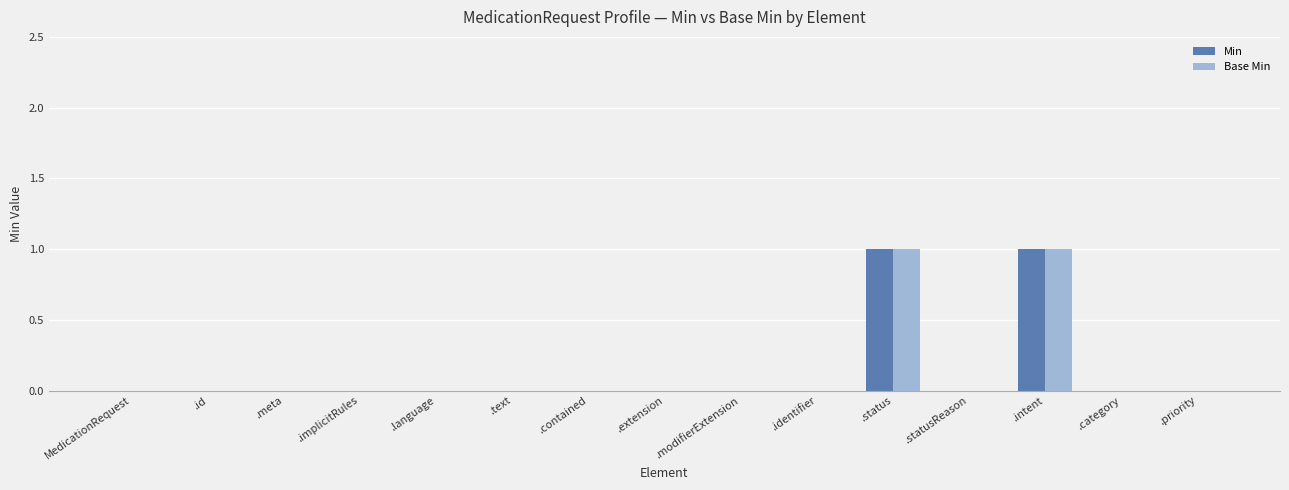

What is the sum of the Base Min values at .status and .modifierExtension?

1